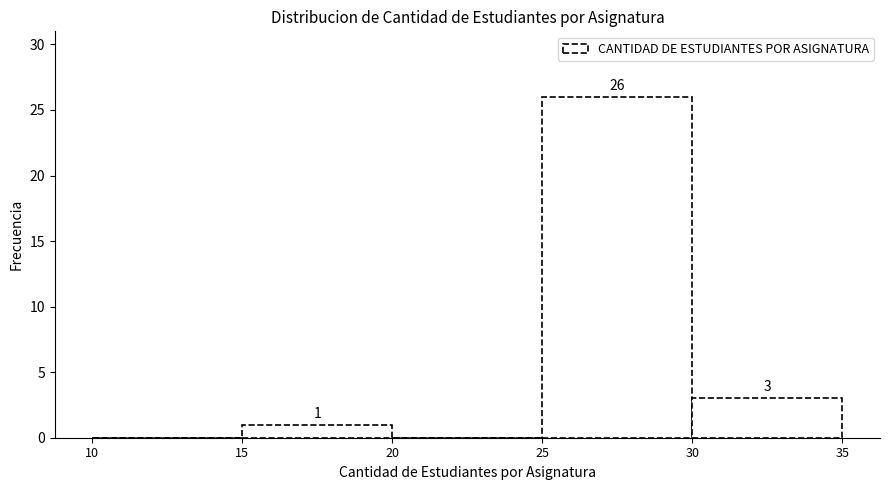

Which range on the x-axis has the tallest bar?

25 to 30